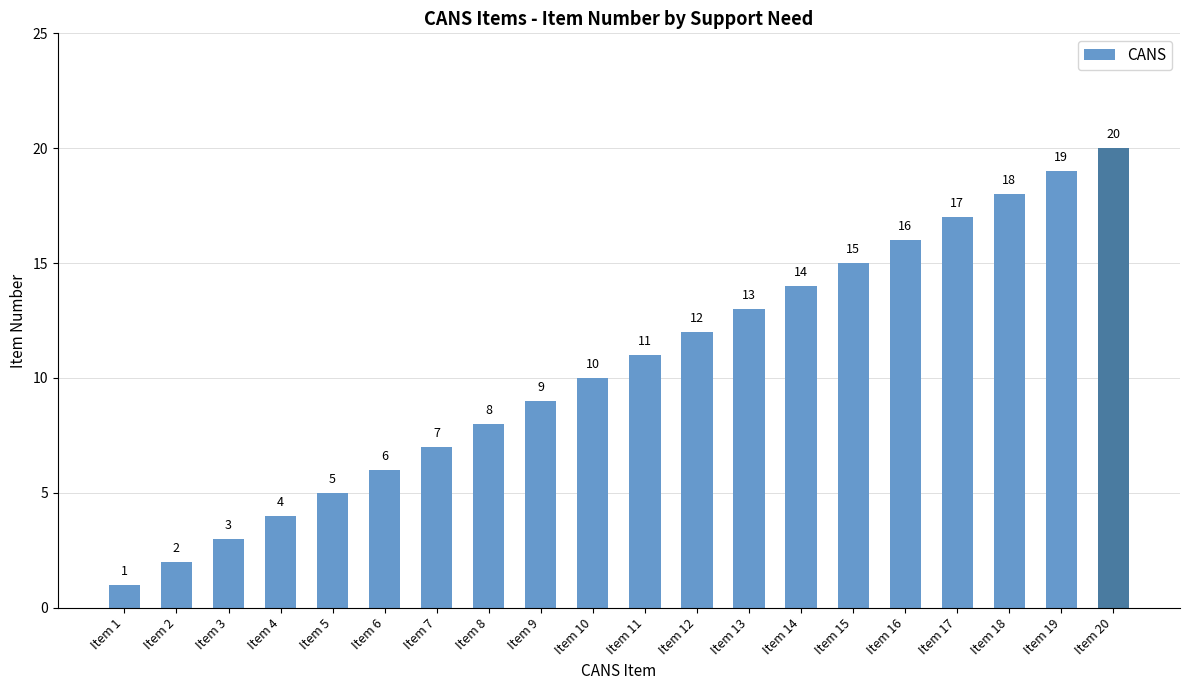

How many bars are there in total?

20